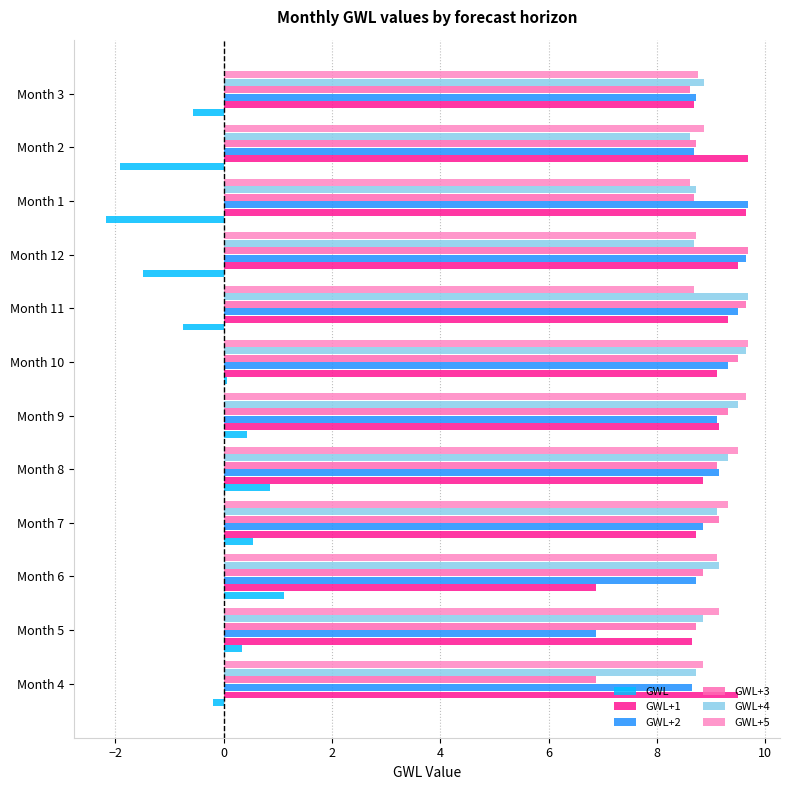

How many distinct data groups are displayed?

6